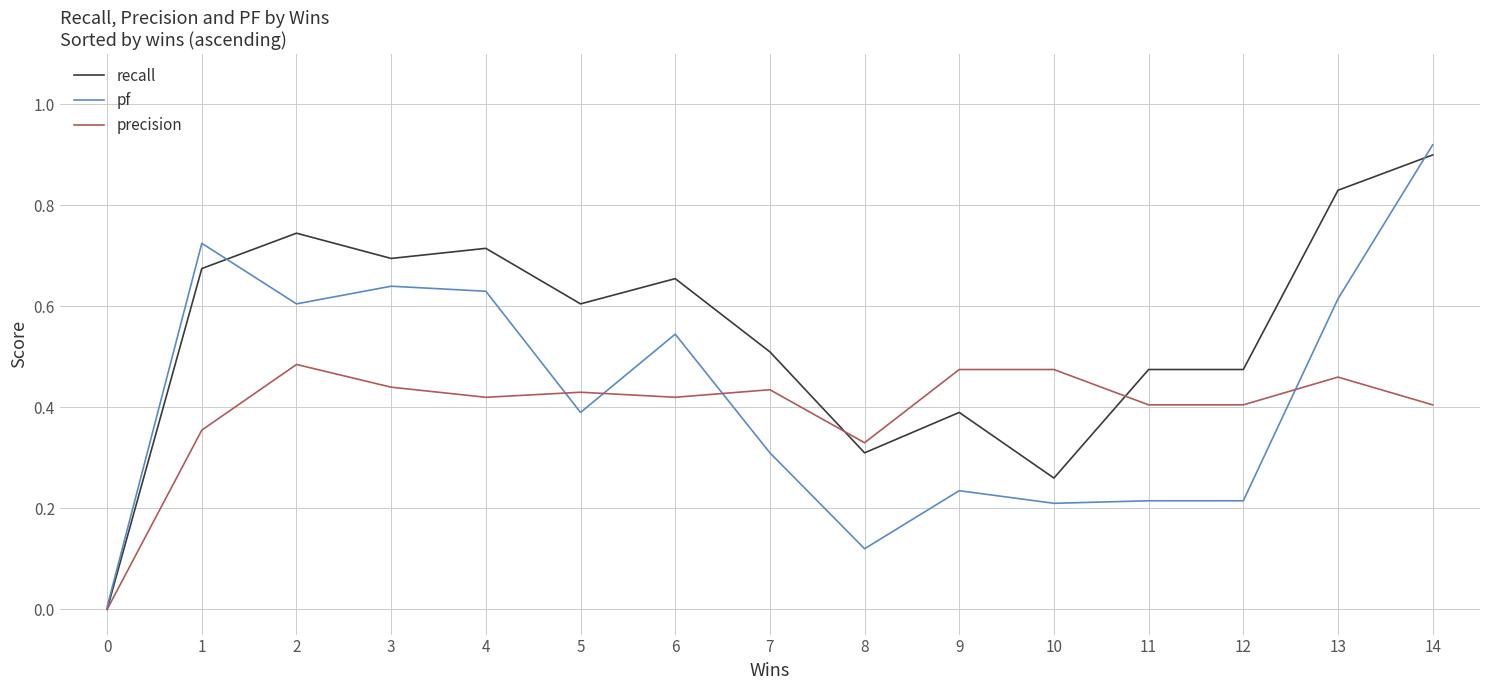

Rank the series by their average value, from lowest to highest.

precision, pf, recall